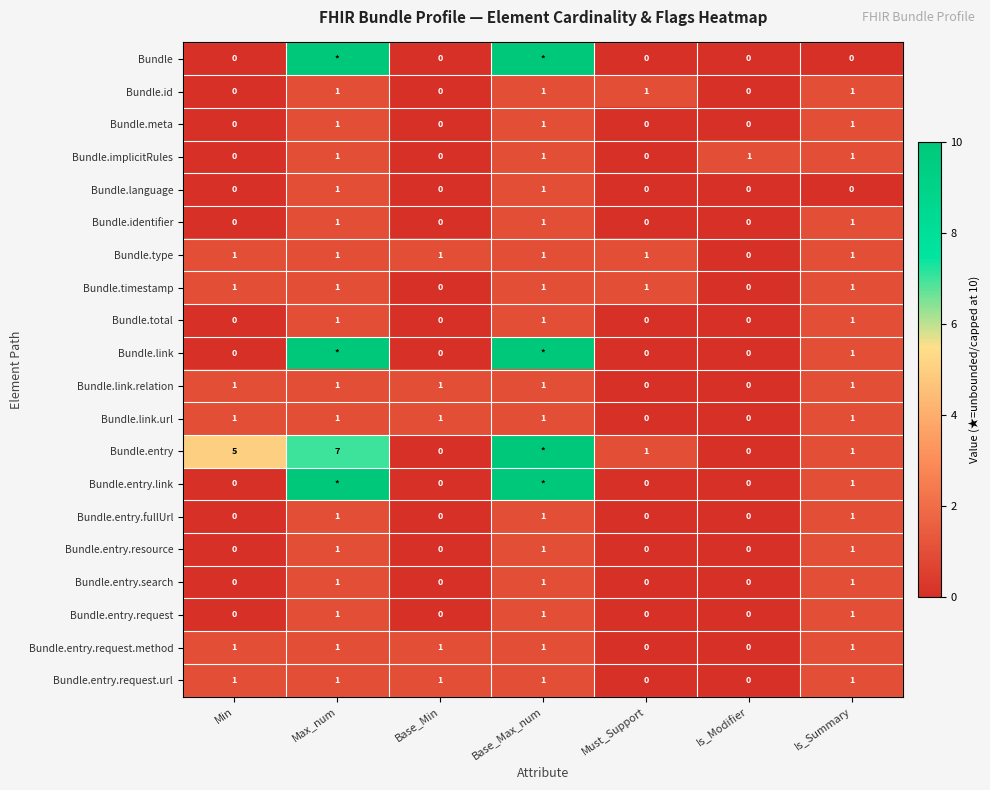

What is the sum of all Bundle.timestamp values?

5